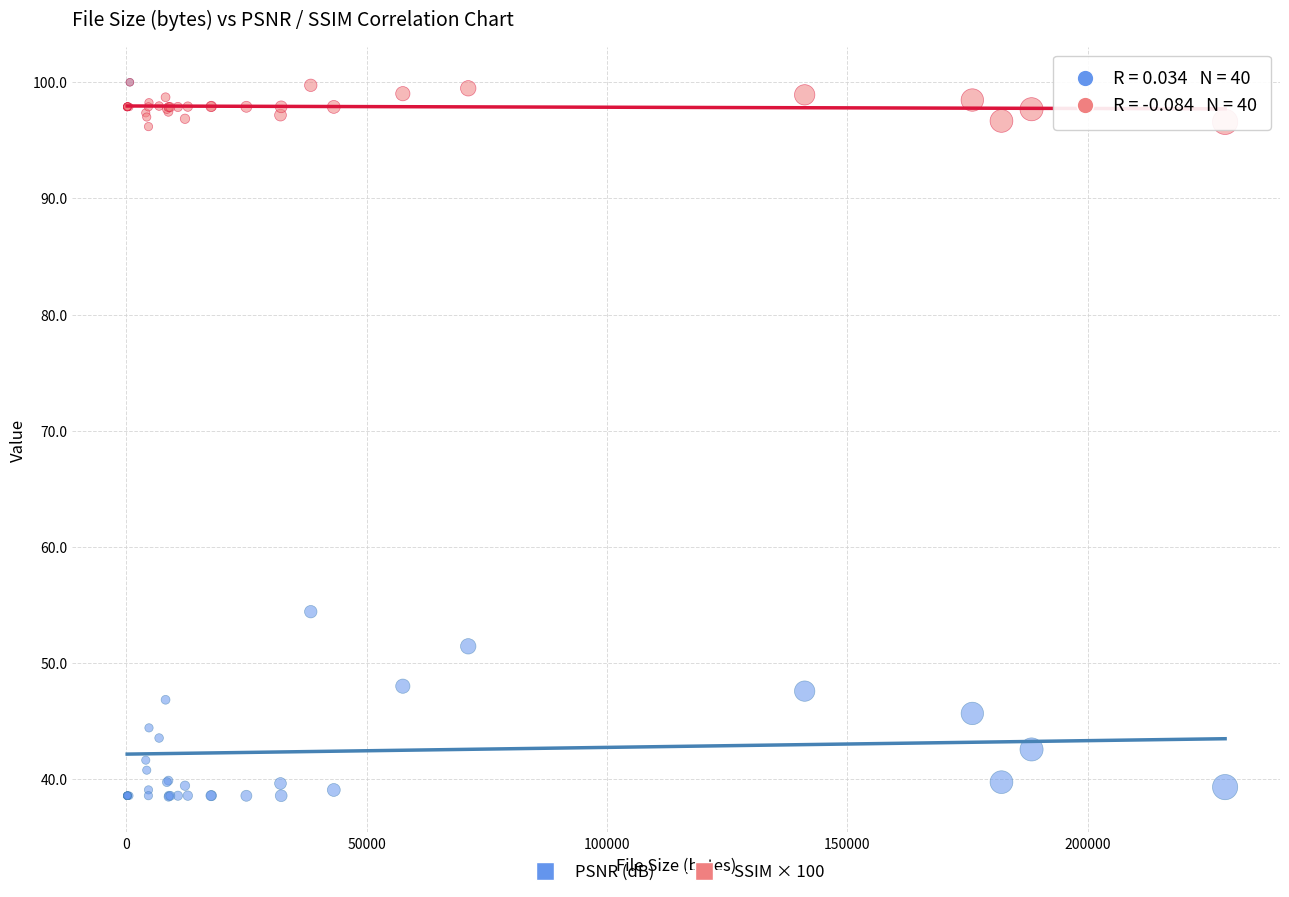

Which series has the widest spread of Y values?

PSNR (dB)